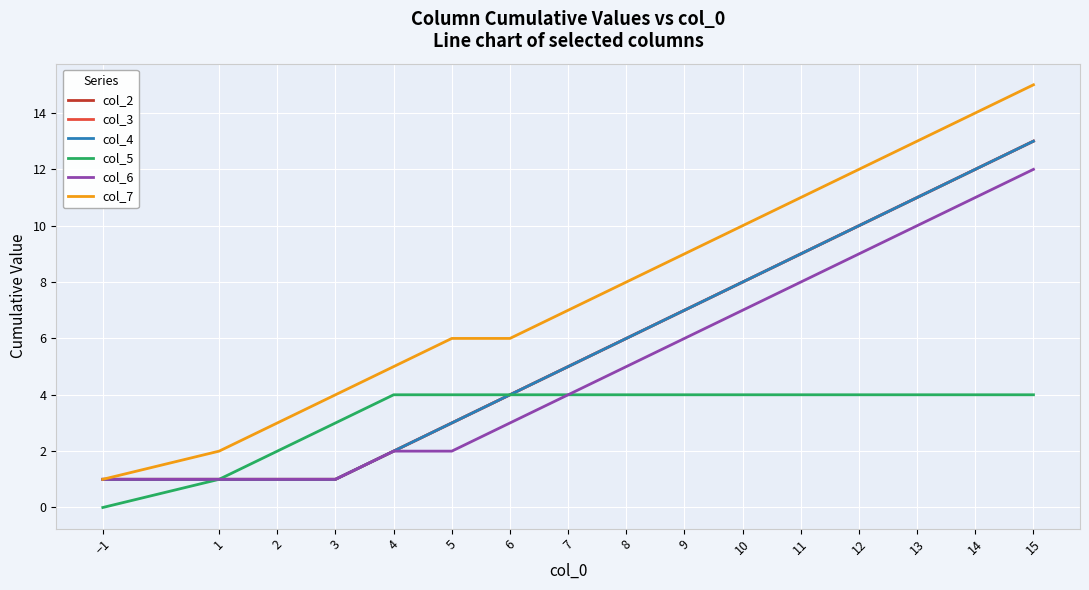

Does the chart display data point markers on the line(s)?

No